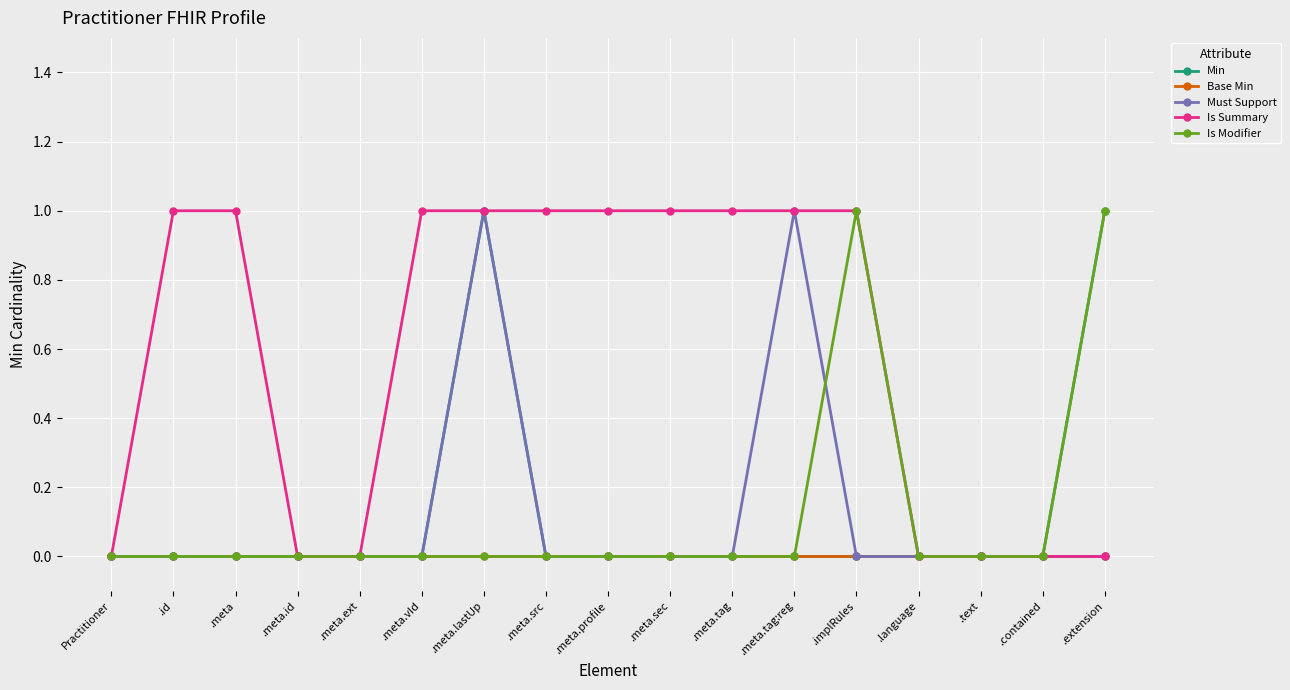

True or false: Must Support has more than 1 points higher than both neighbors.

True